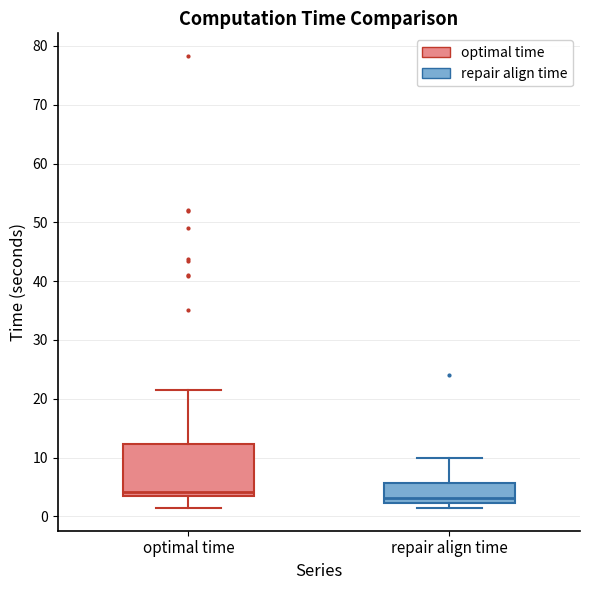

Comparing the boxes themselves (not the whiskers), which one is the tallest?

optimal time